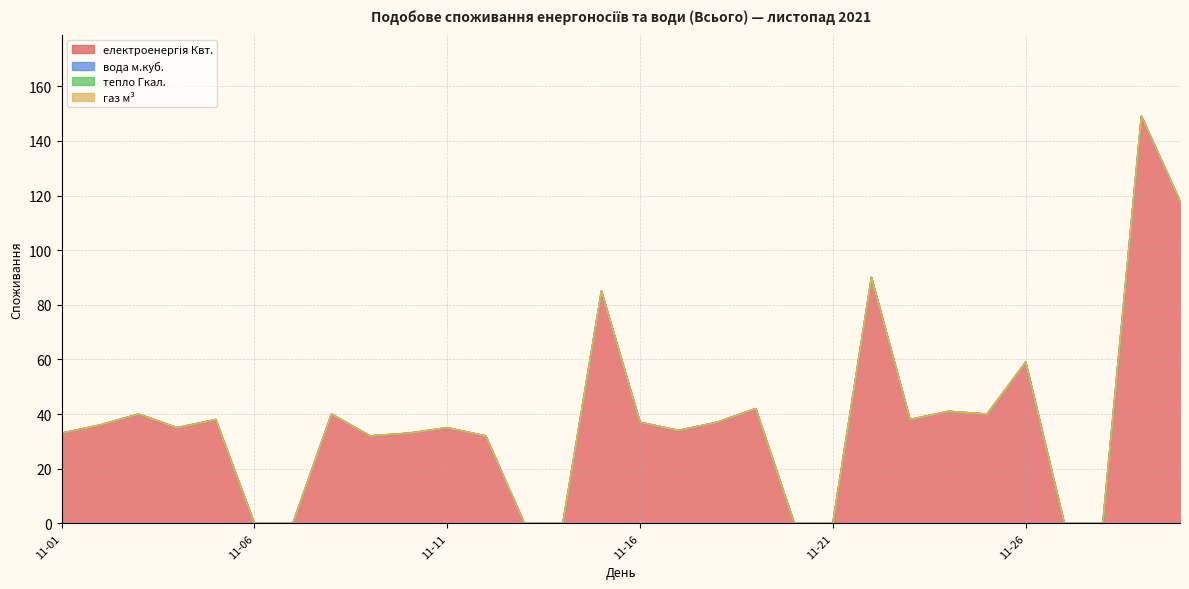

Which series has the largest range (max minus min)?

електроенергія Квт.